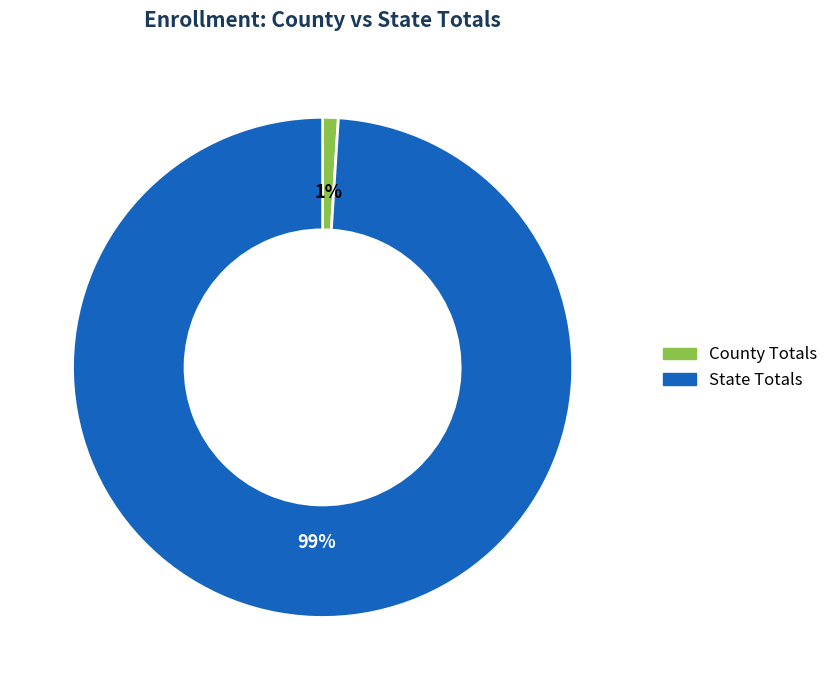

How many slices are in this pie chart?

2